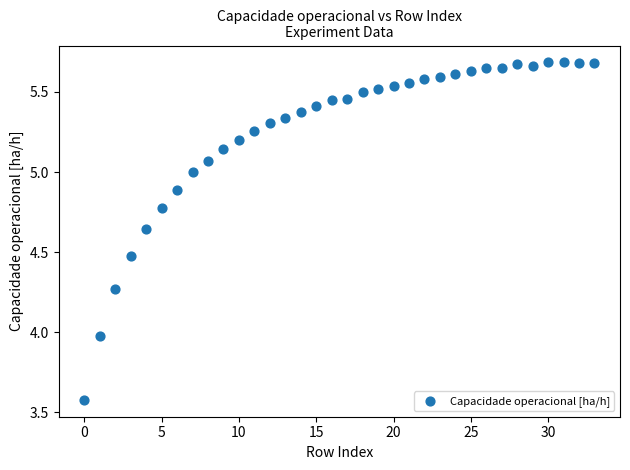

How many data points are displayed?

34